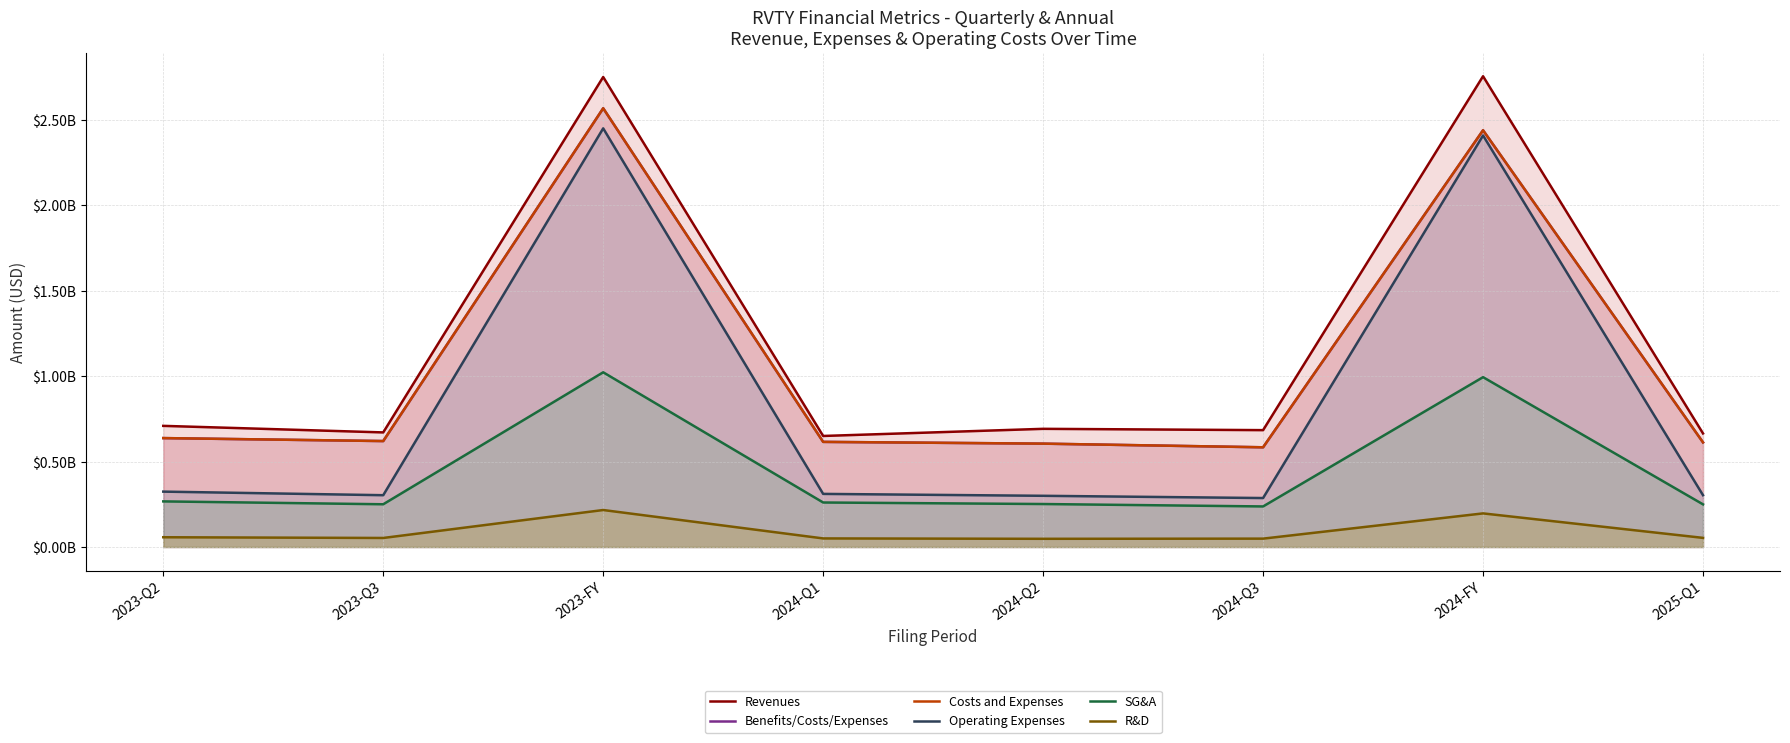

At which label does Revenues reach its minimum?

2024-Q1